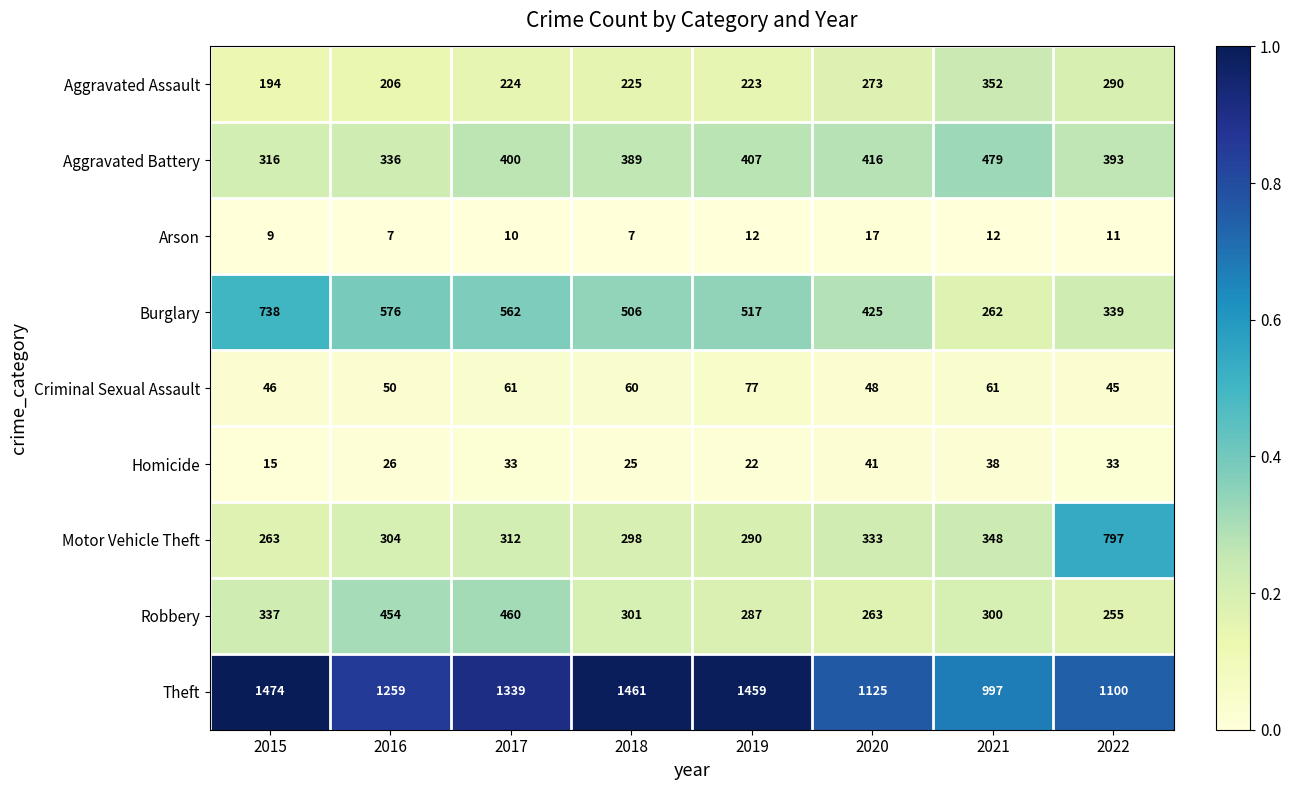

What is the maximum value shown in the chart?

1474